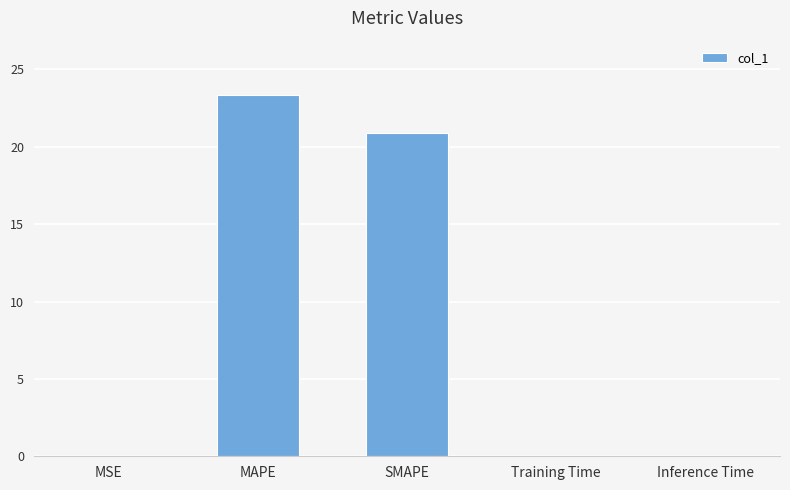

At which label is the value closest to 11?

SMAPE